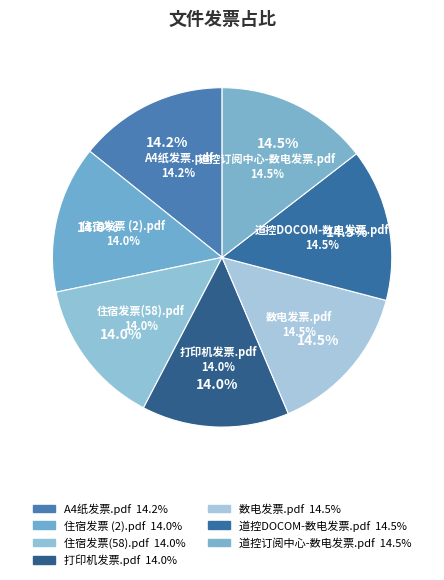

What is the ratio of the value at 打印机发票.pdf to the value at 道控DOCOM-数电发票.pdf?

1.0